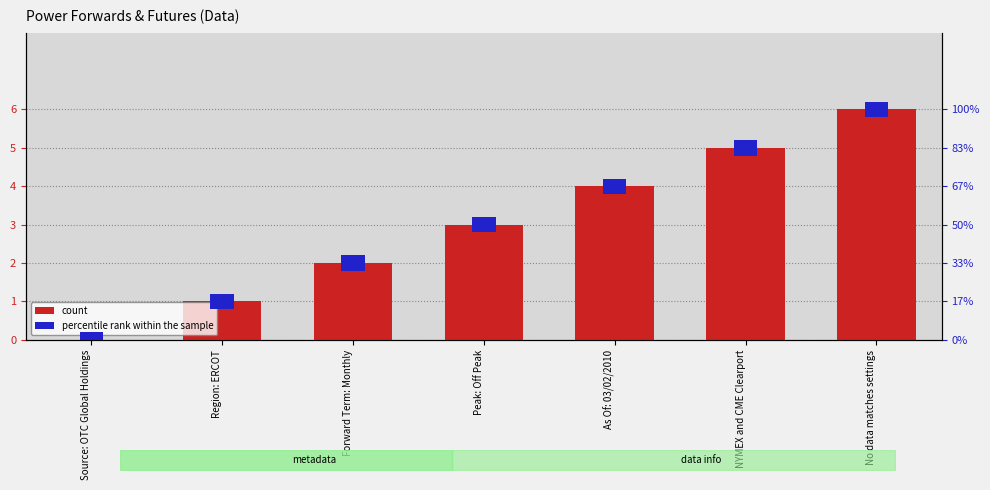

How many groups of bars are there?

7